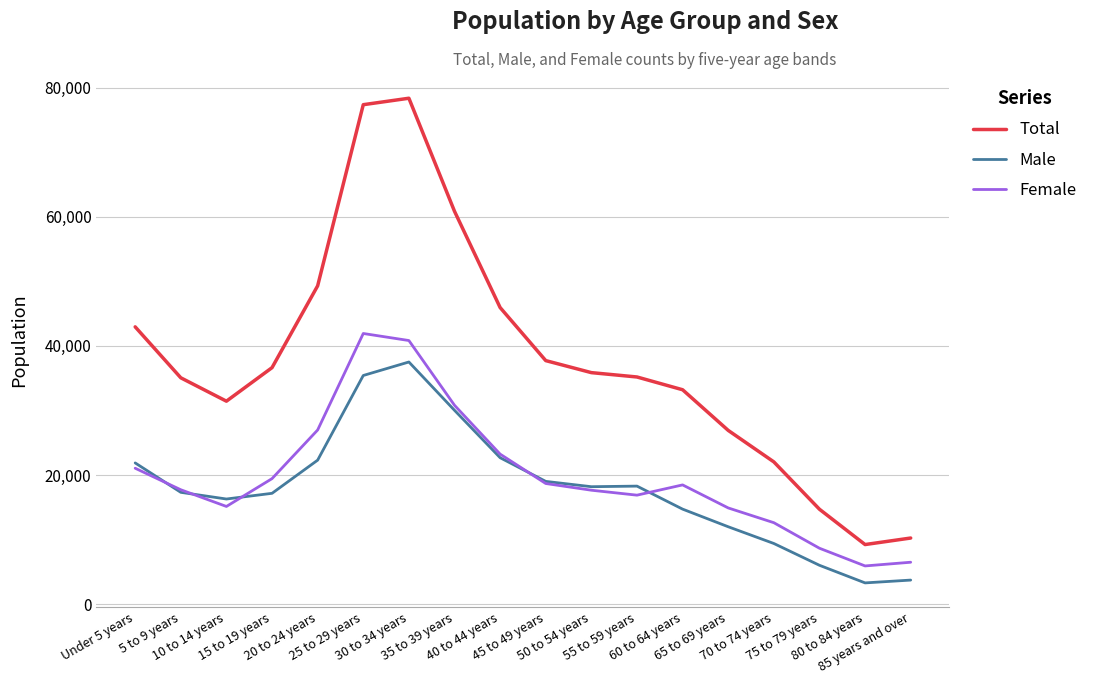

What is the difference between the second highest and second lowest values in the Female series?

34329